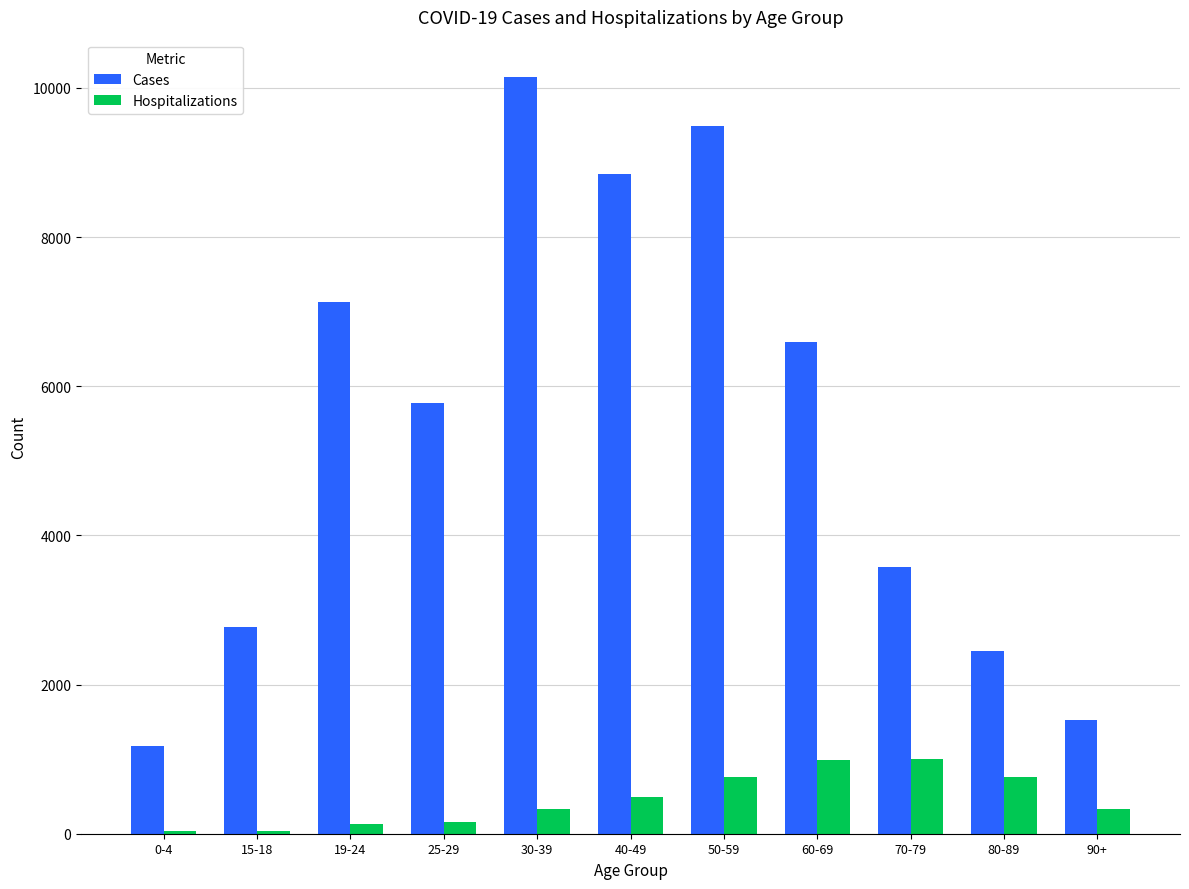

The value of Hospitalizations at 40-49 is 496. True or false?

True